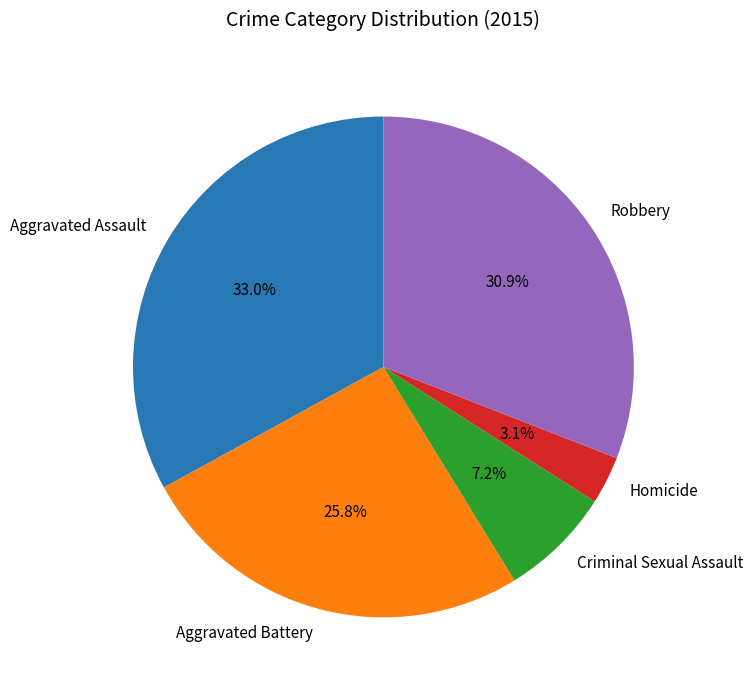

Is there a majority slice in this chart?

No